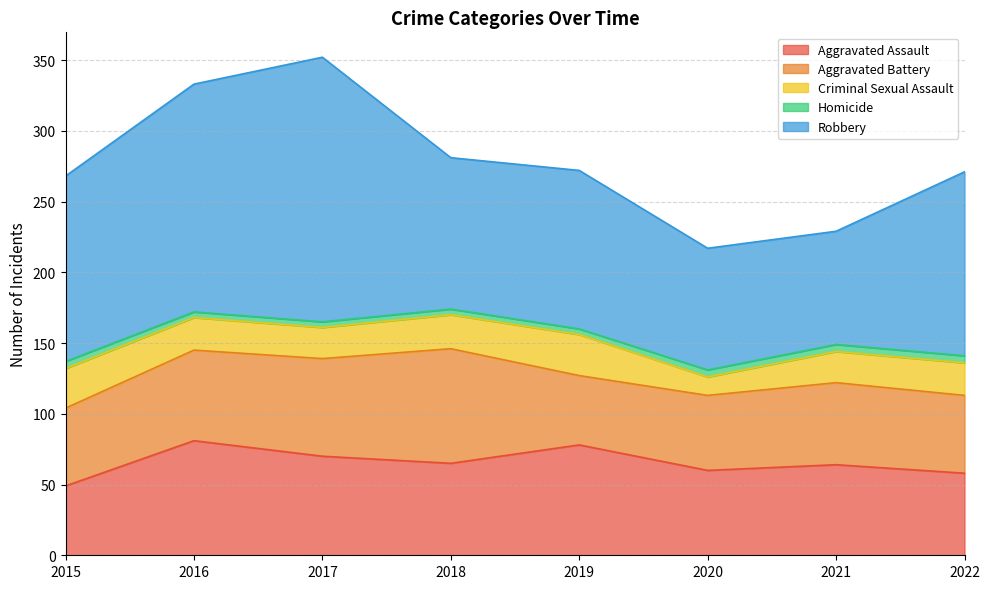

What is the highest value of the Homicide series?

5